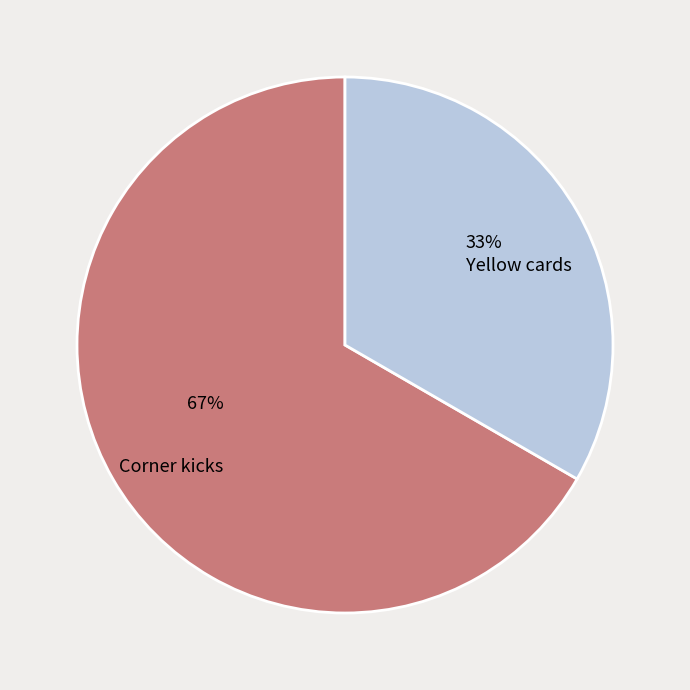

To the nearest percent, what is the average slice percentage?

50%